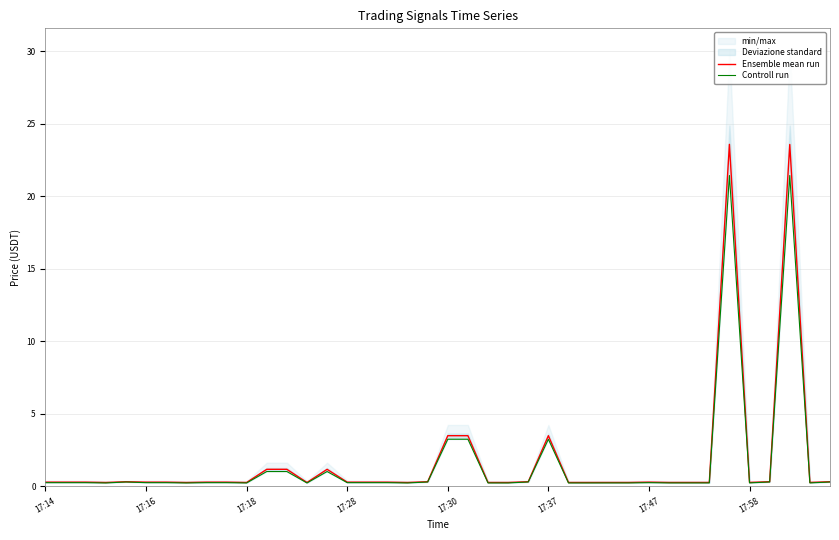

At which category does Controll run reach its first local peak?

17:16